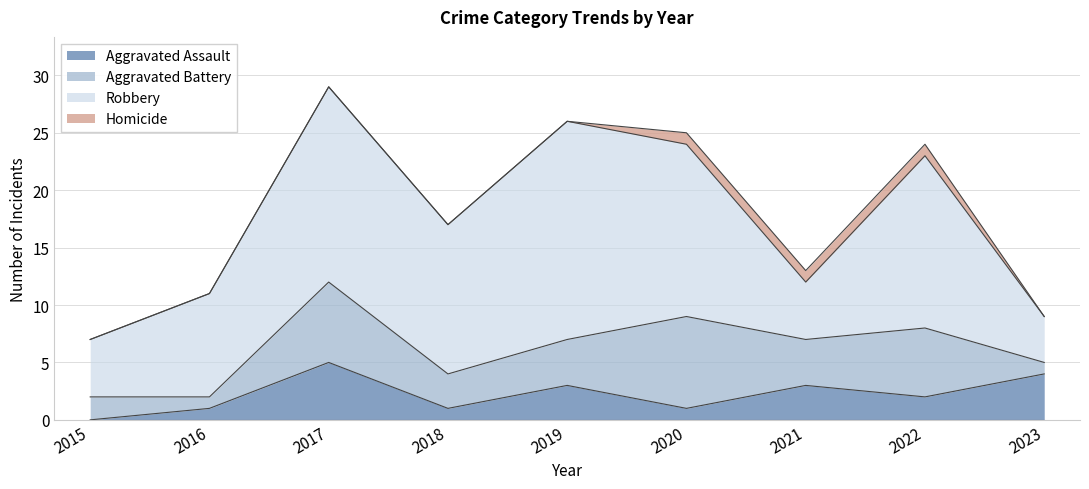

What are all the series names shown in the legend?

Aggravated Assault, Aggravated Battery, Robbery, Homicide